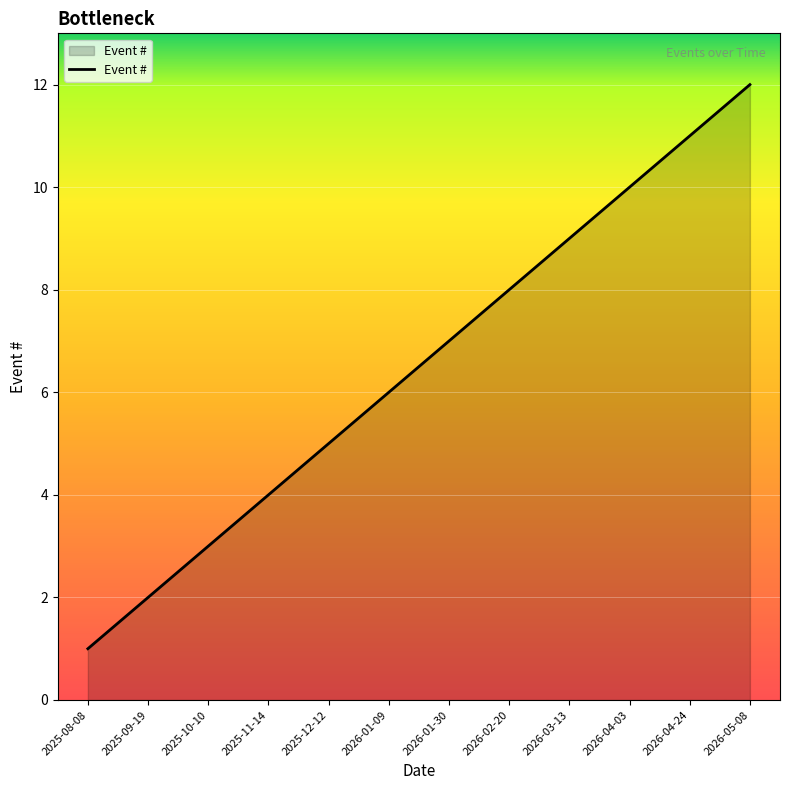

Rank the categories by value from highest to lowest.

2026-05-08, 2026-04-24, 2026-04-03, 2026-03-13, 2026-02-20, 2026-01-30, 2026-01-09, 2025-12-12, 2025-11-14, 2025-10-10, 2025-09-19, 2025-08-08